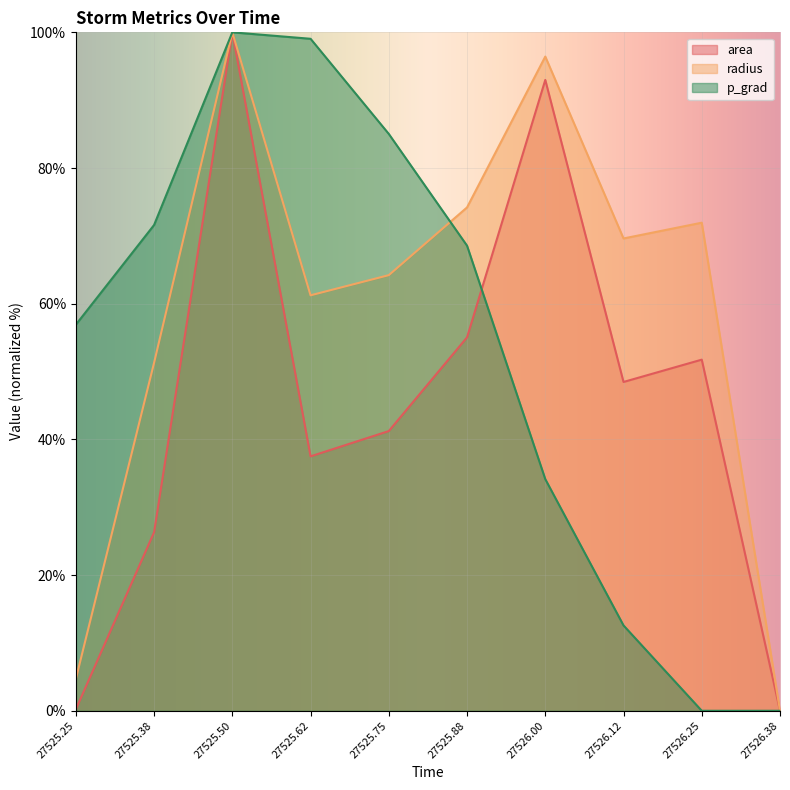

Does the chart display data point markers on the line(s)?

No